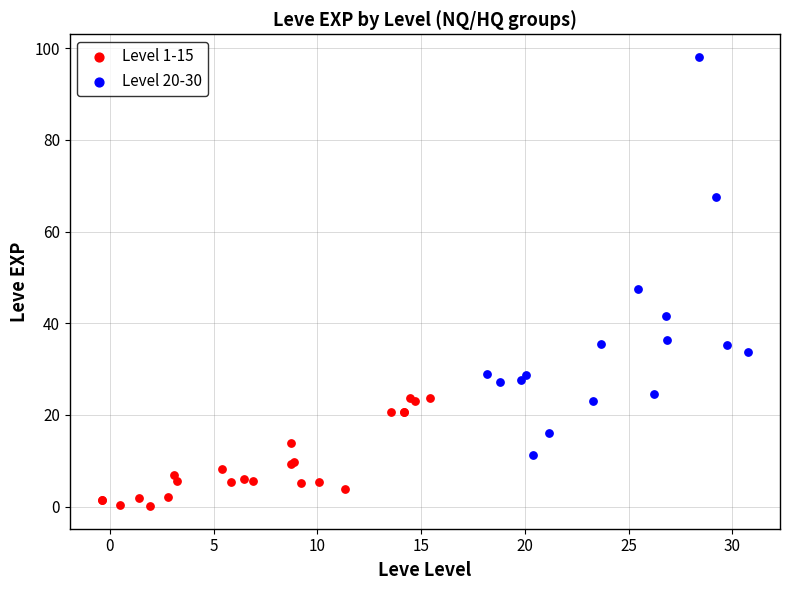

Which series reaches the minimum Y coordinate?

Level 1-15